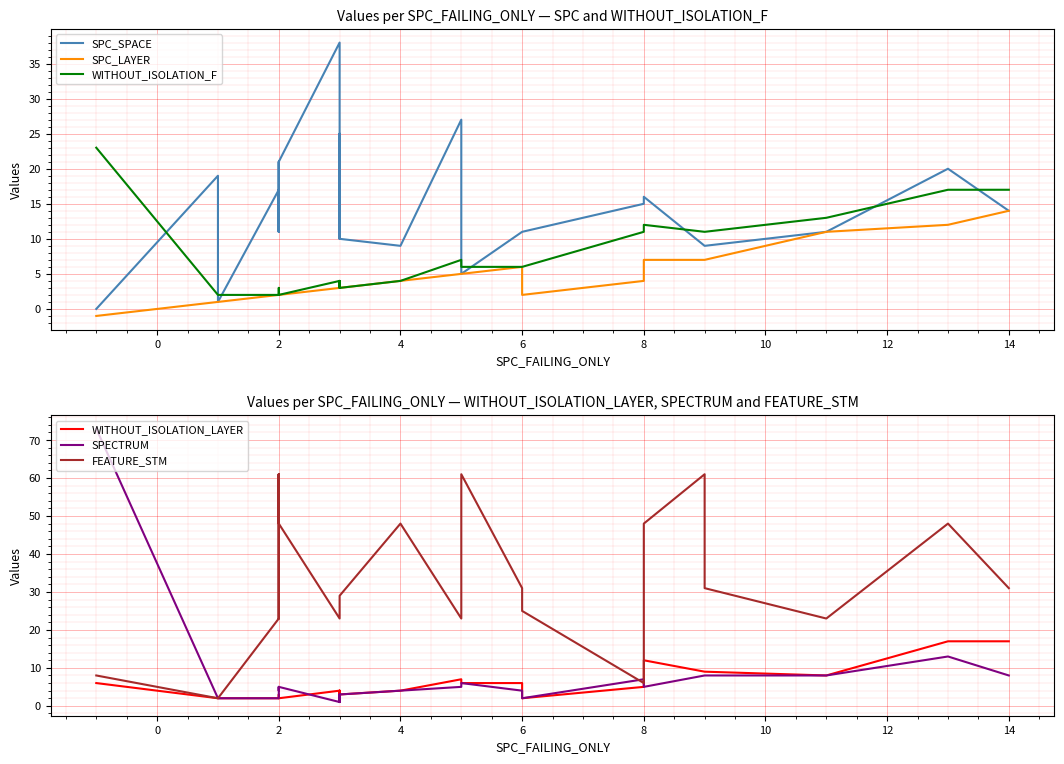

True or false: SPC_LAYER and FEATURE_STM intersect in this chart.

False